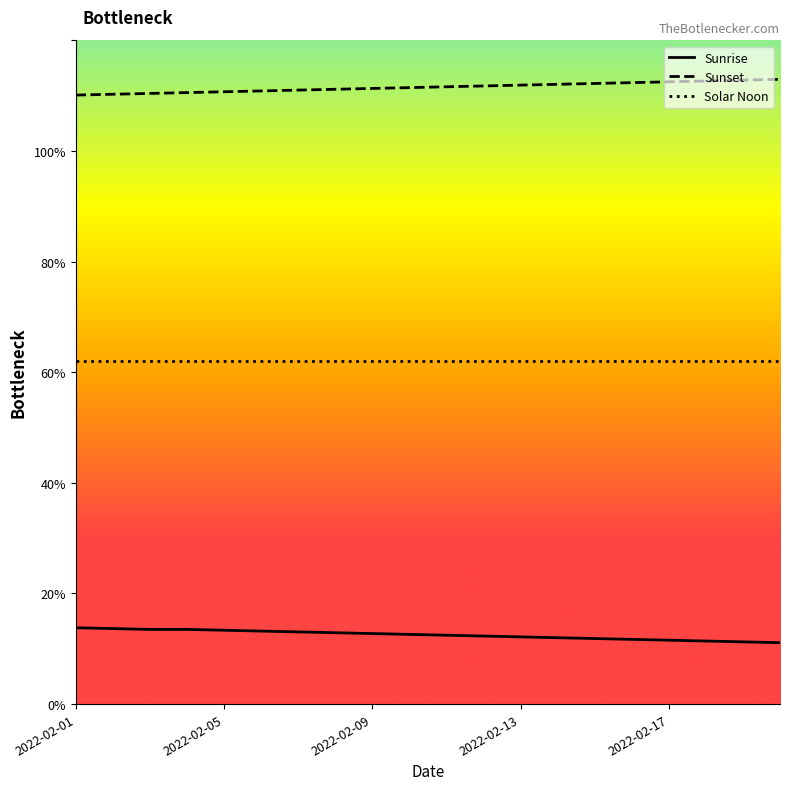

List the series in order of their peak value, lowest first.

Sunrise, Solar Noon, Sunset